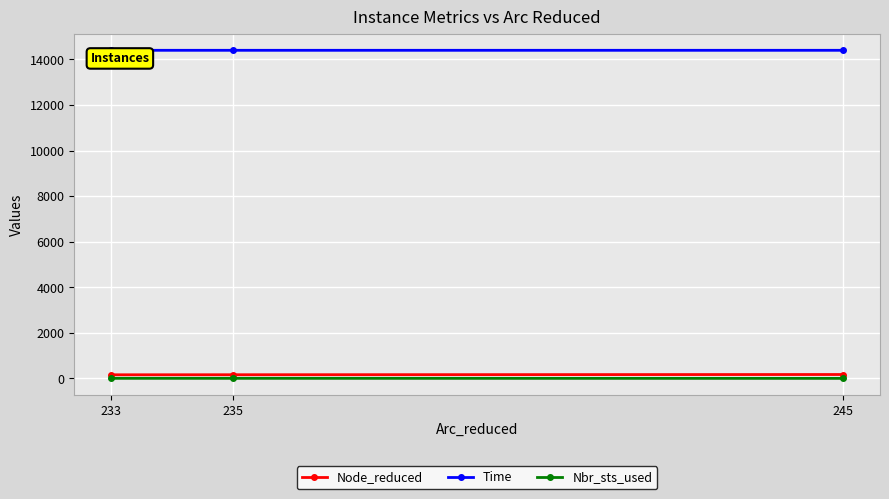

The value of Time at 233 is 8838.6. True or false?

False